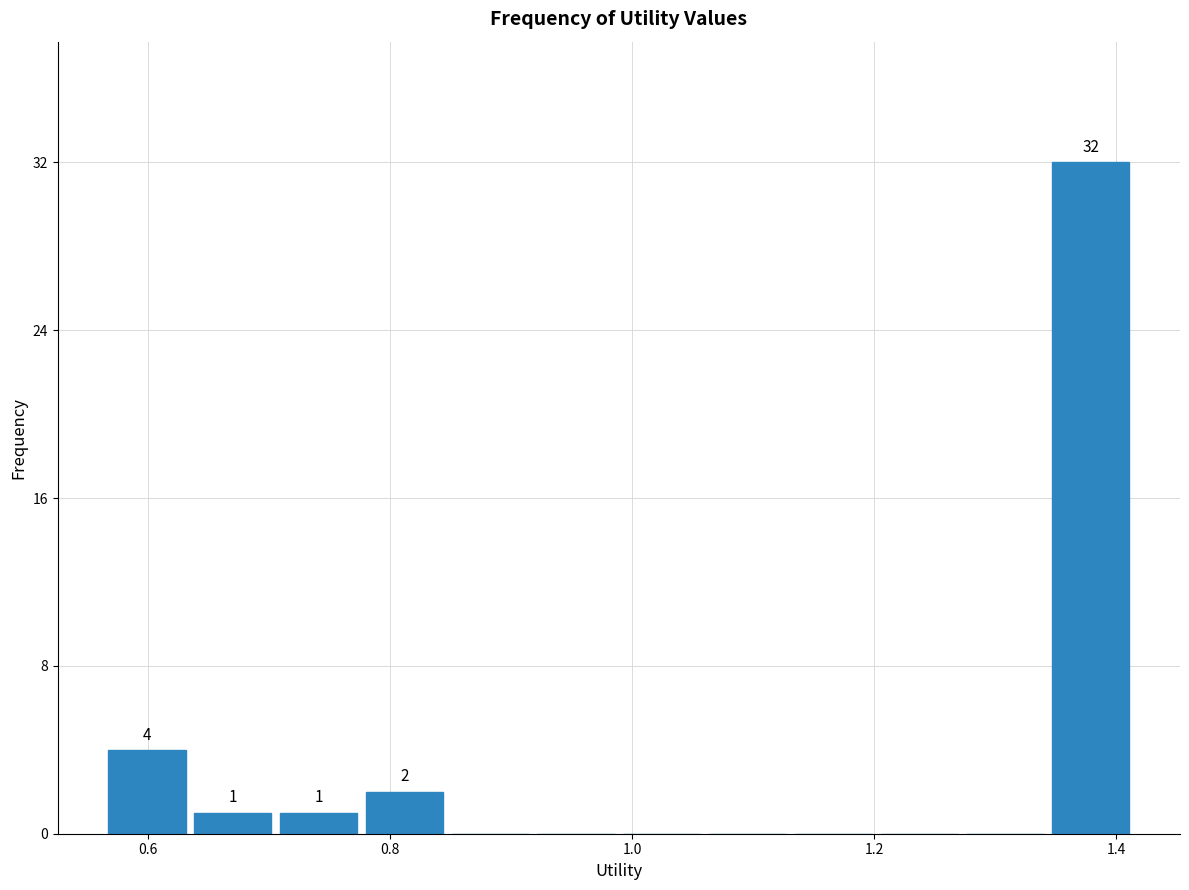

Read against the x-axis, roughly where is the centre of the tallest bar?

1.38